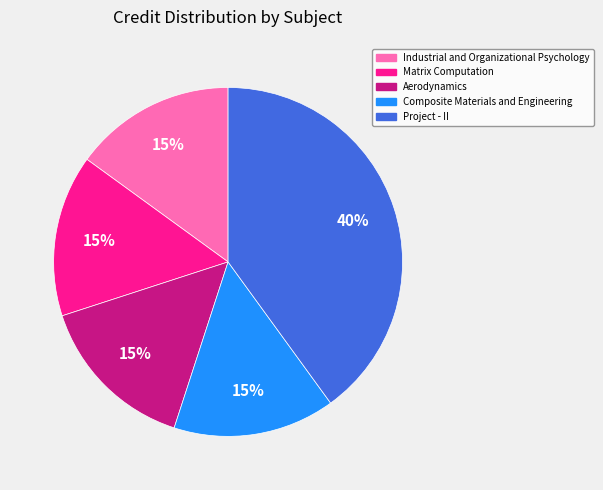

Does Project - II represent more than half of the total?

No